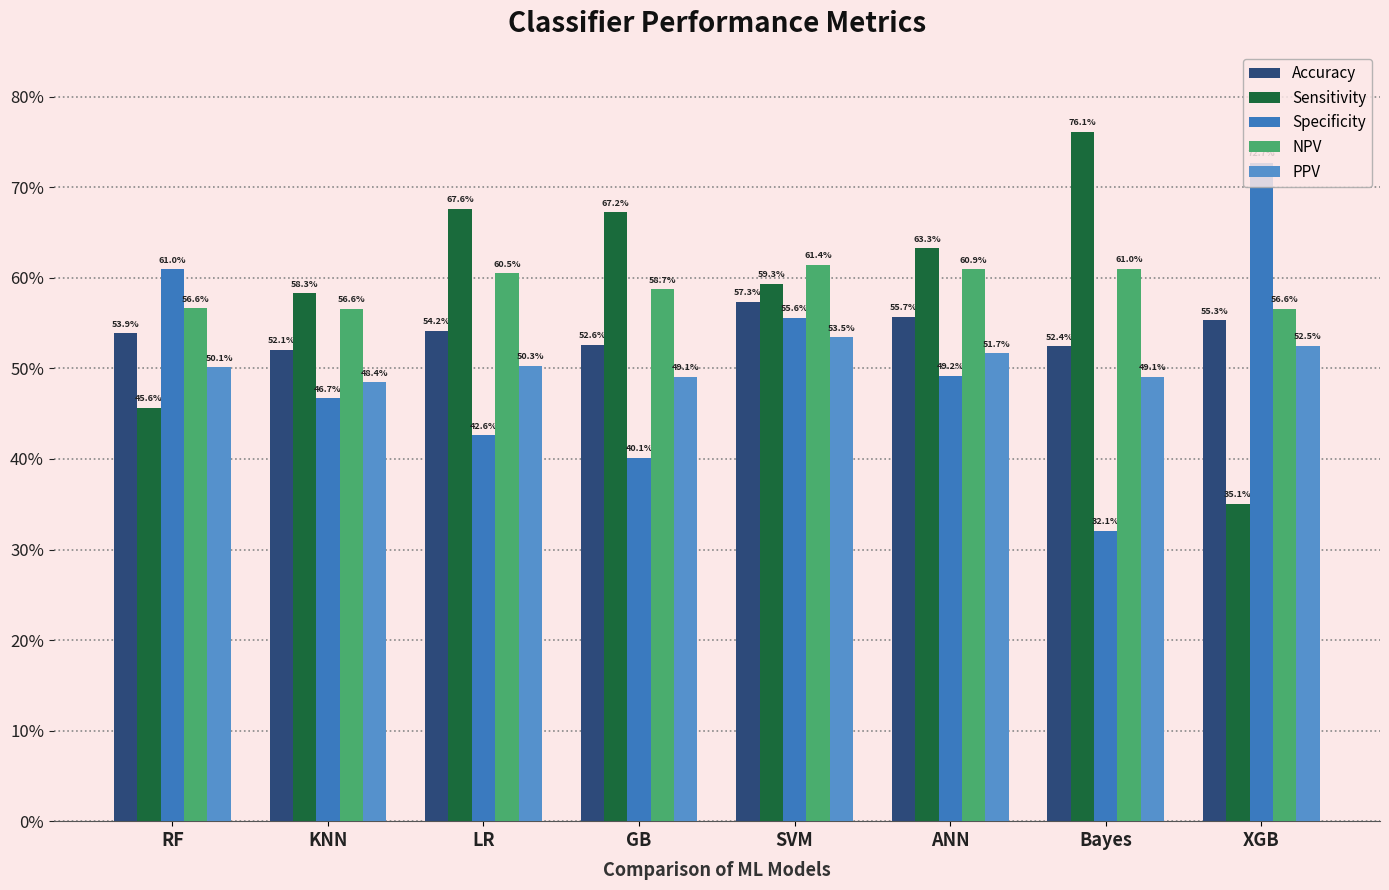

Are the bars grouped side by side (vs. stacked)?

Yes